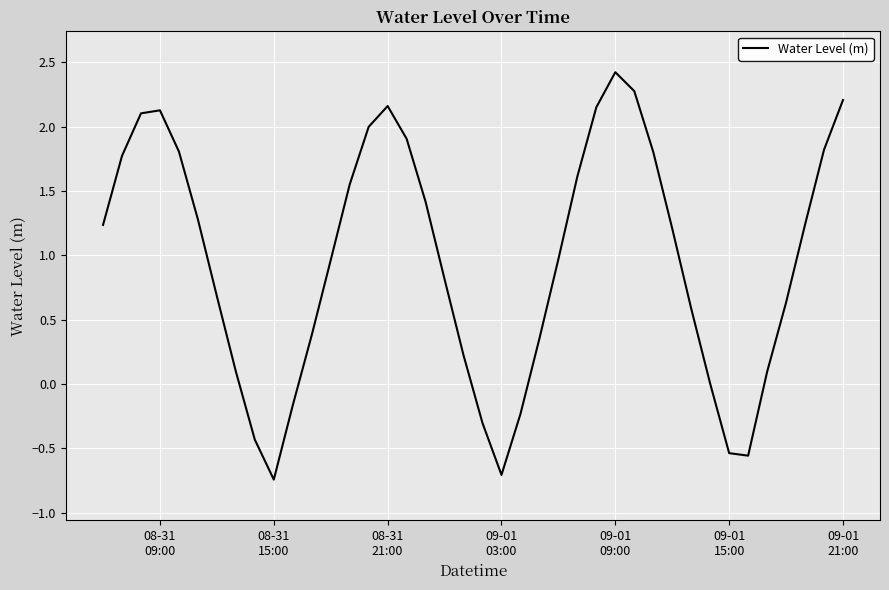

How many lines are shown in the chart?

1